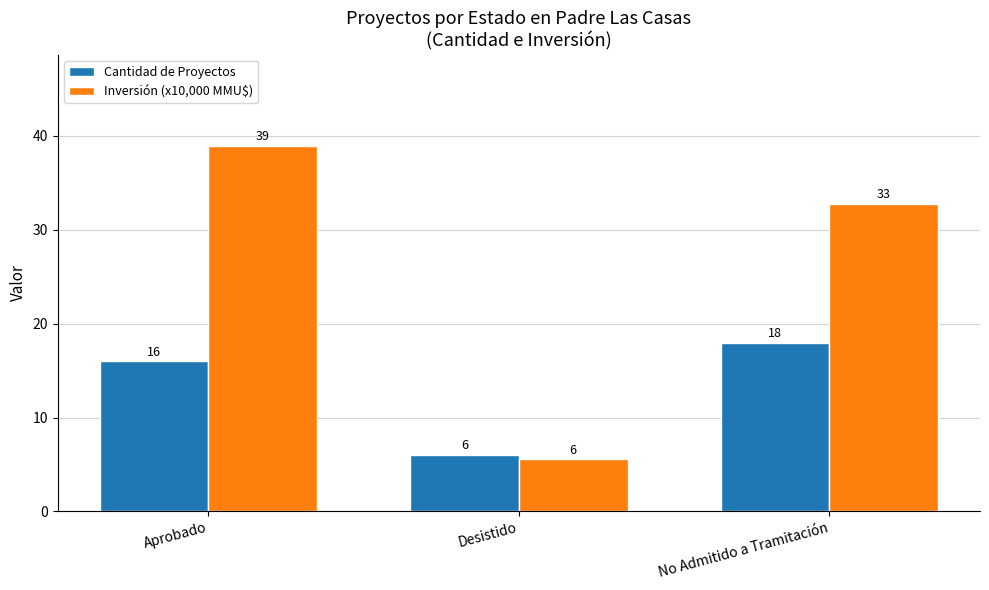

Which series changed the most between Desistido and No Admitido a Tramitación?

Inversión (x10,000 MMU$)